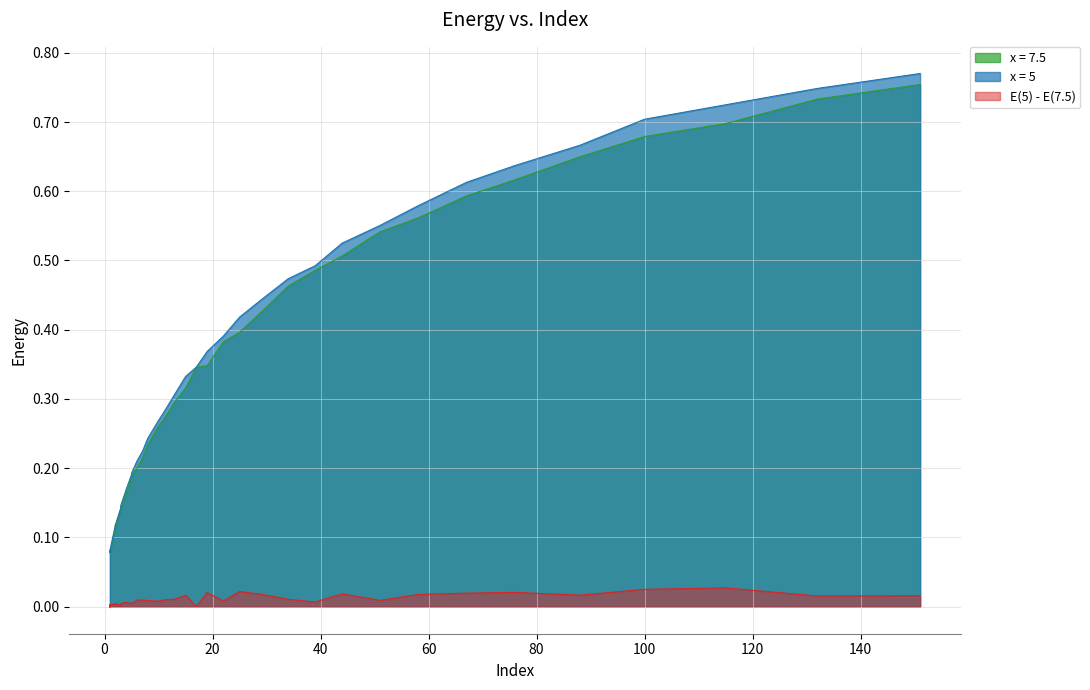

How many data points in E(5) - E(7.5) are less than 0?

2